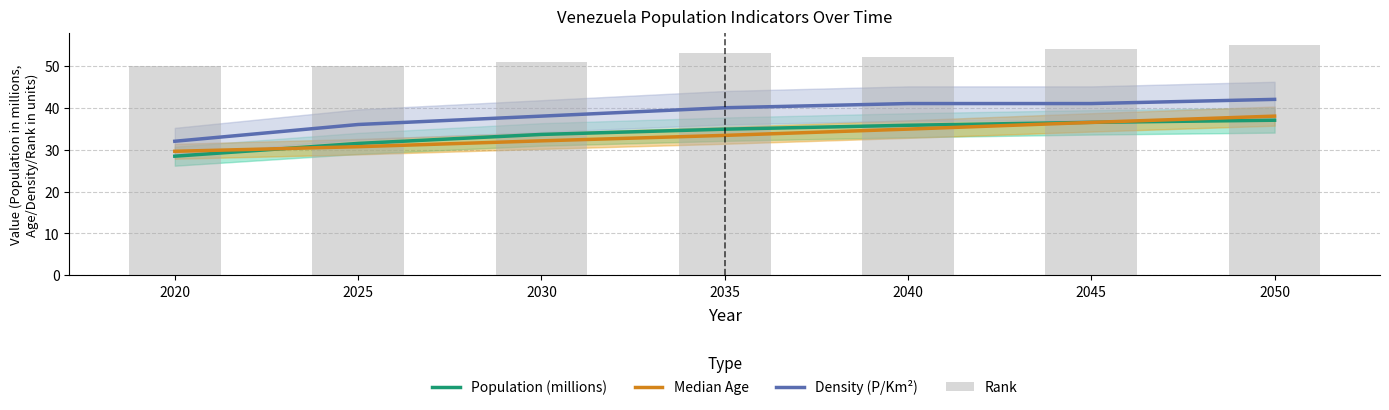

Rank the series by their maximum value, from highest to lowest.

Rank, Density (P/Km²), Median Age, Population (millions)